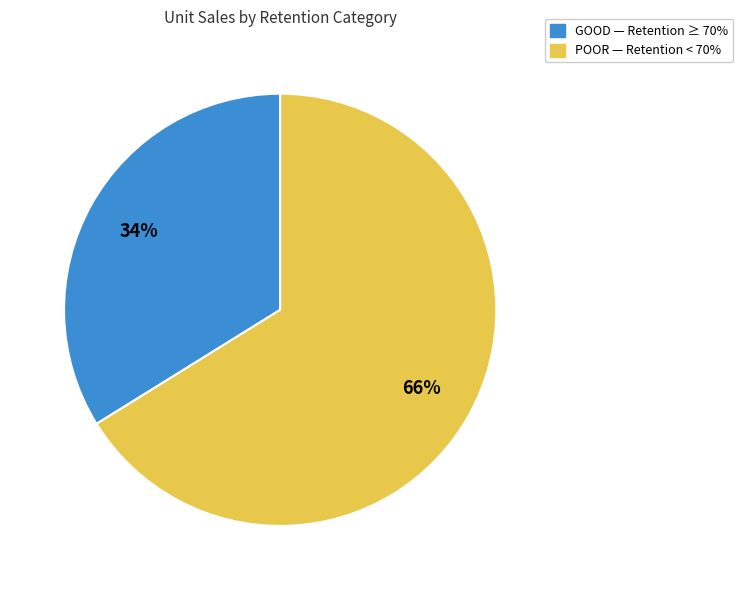

To the nearest percent, what is the difference between the largest and smallest slice percentages?

32%